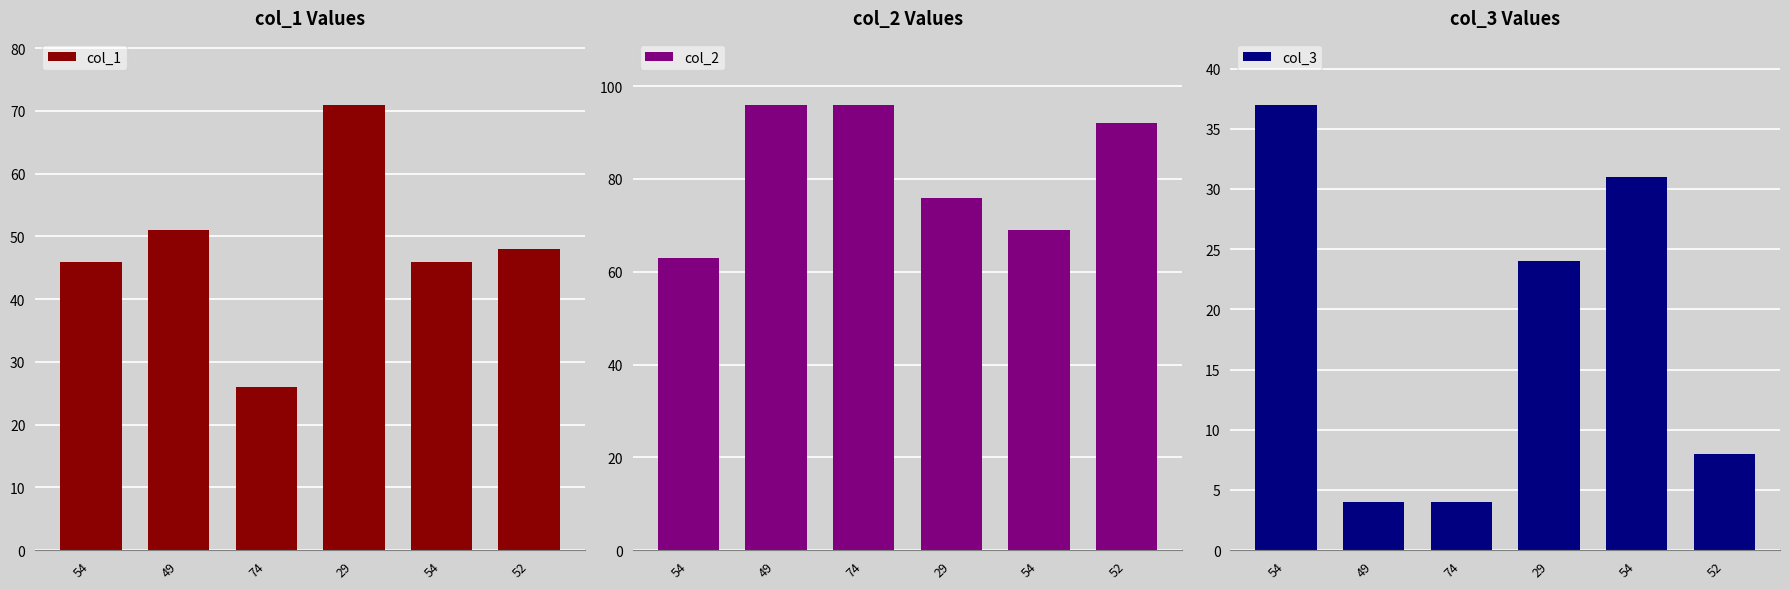

Where is col_1 nearest to the value 48?

52